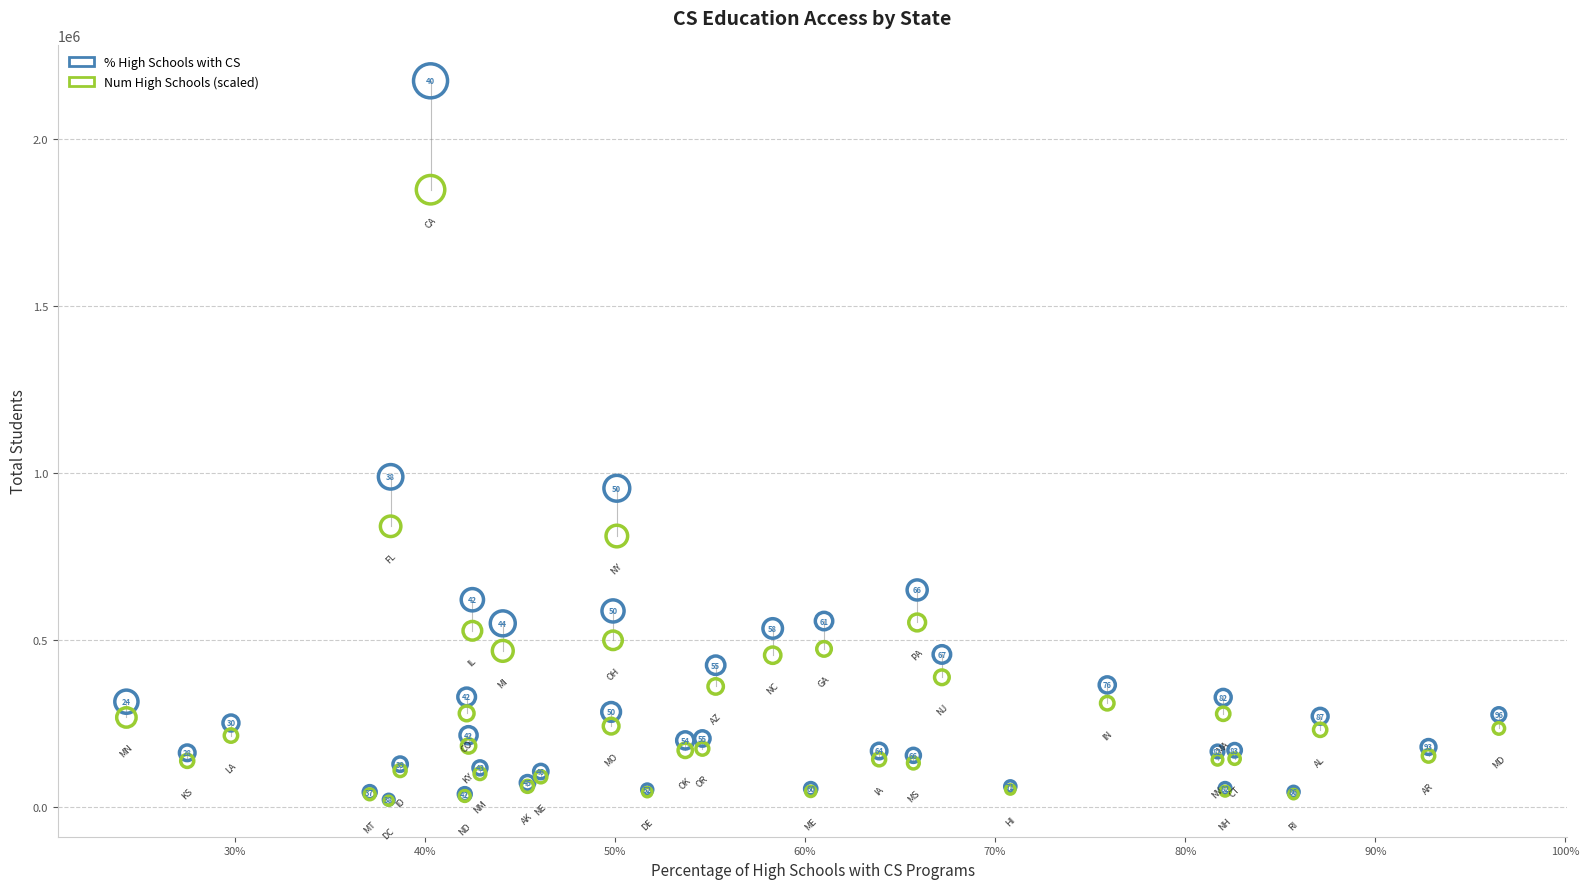

Across all series, what Y value is closest to 1096741?

988729.0